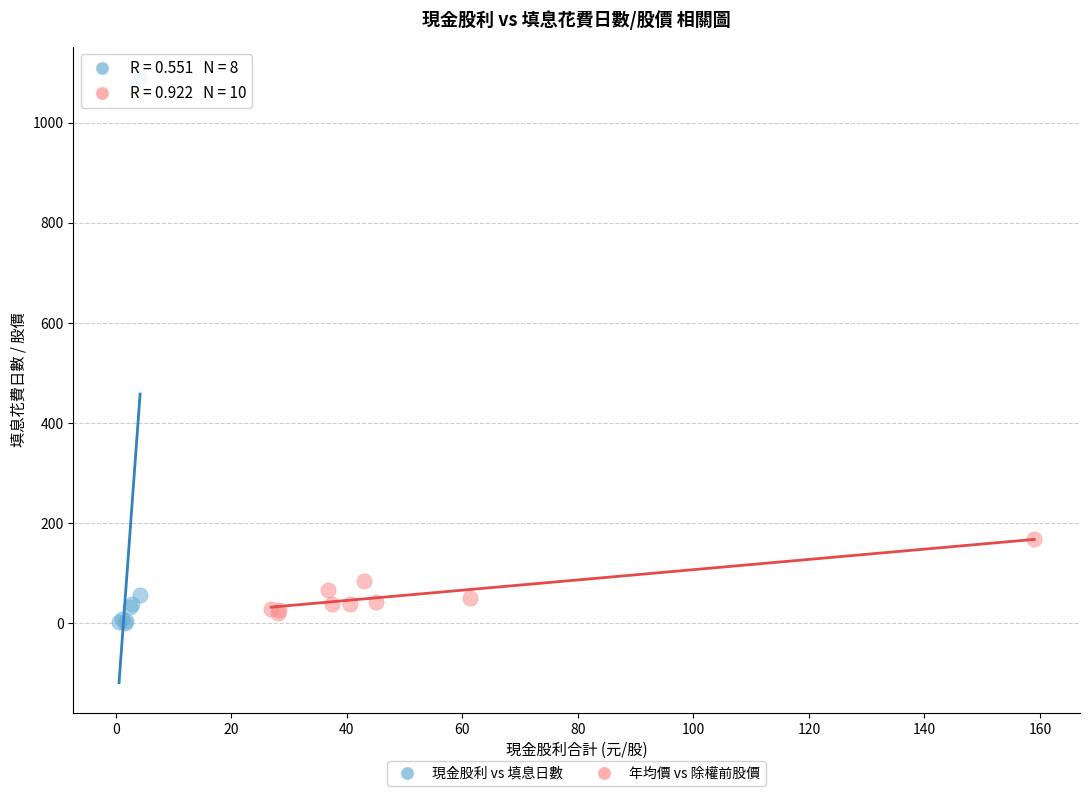

Which series contains the lowest Y value?

現金股利 vs 填息日數